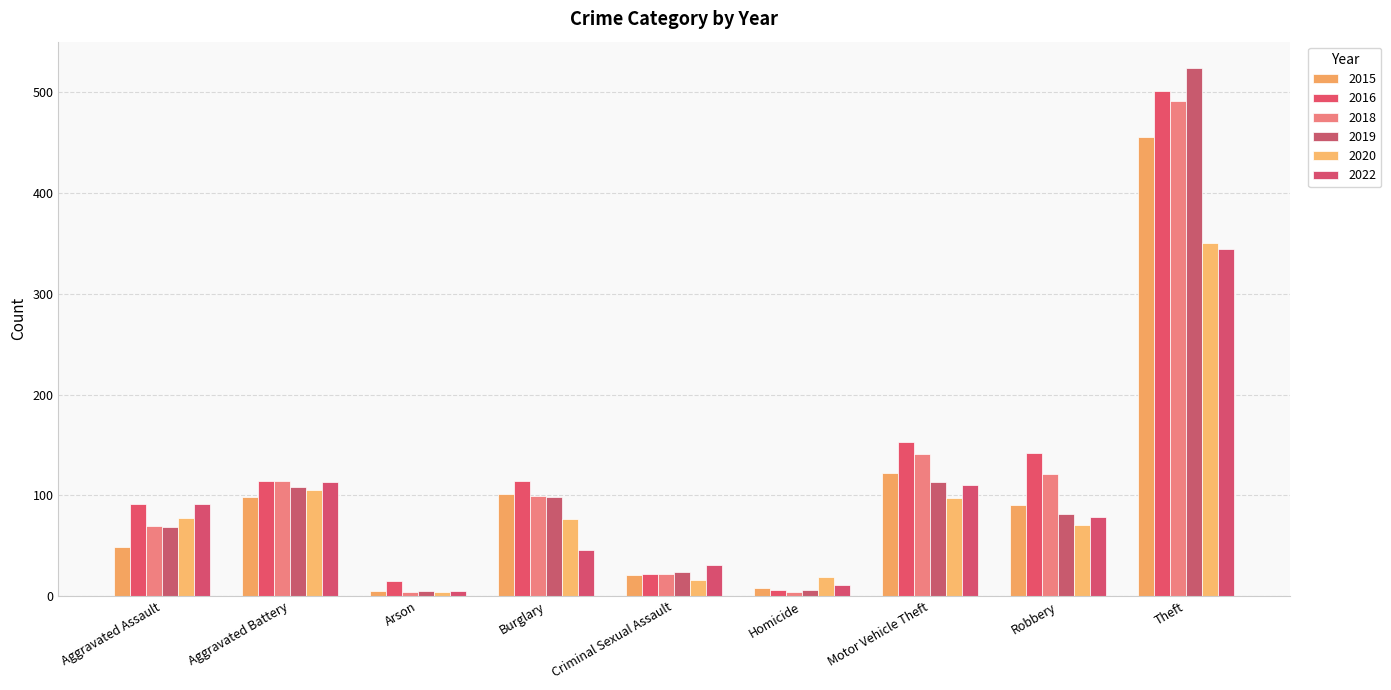

What is the maximum value shown in the chart?

524